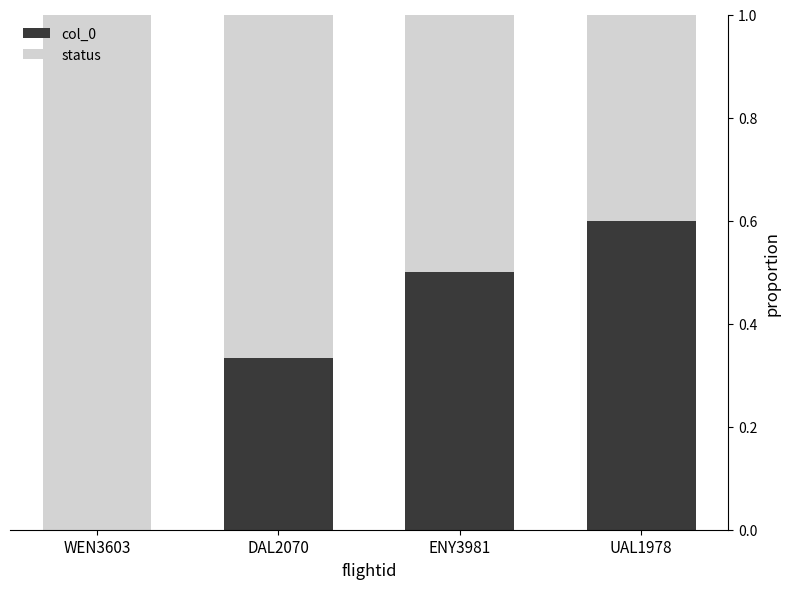

The value of col_0 at WEN3603 is 0.2. True or false?

False